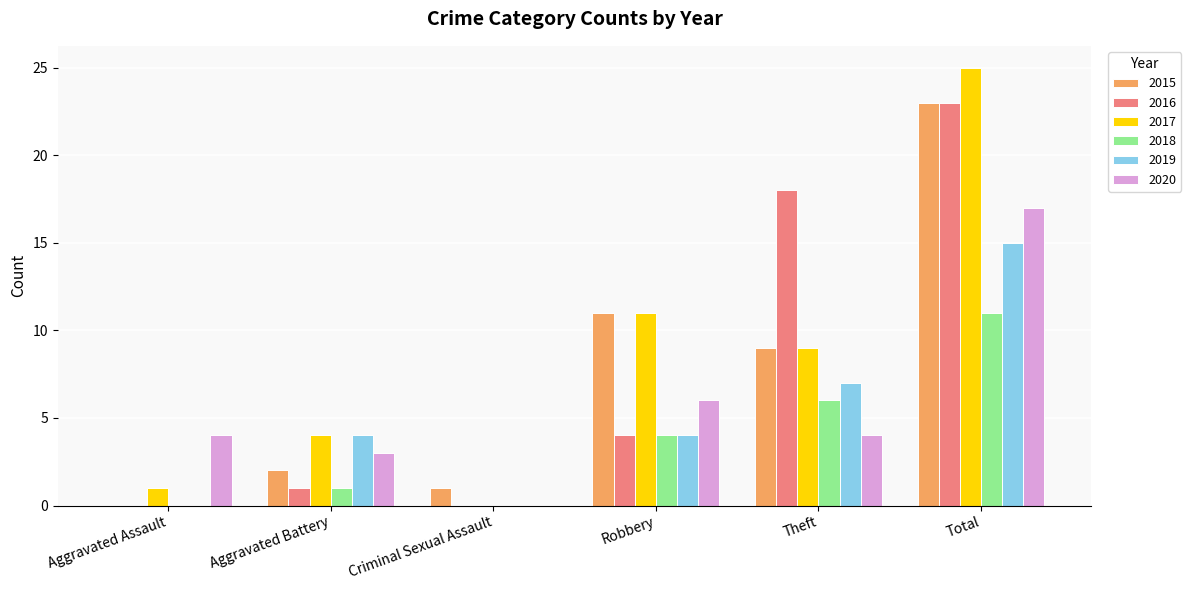

What is the average value of the 2016 series?

8